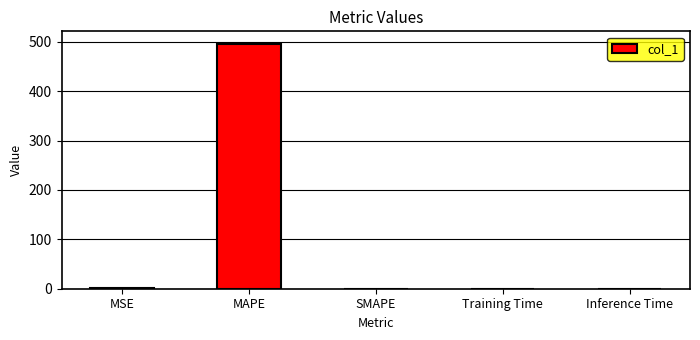

Which has a higher value, SMAPE or MAPE?

MAPE